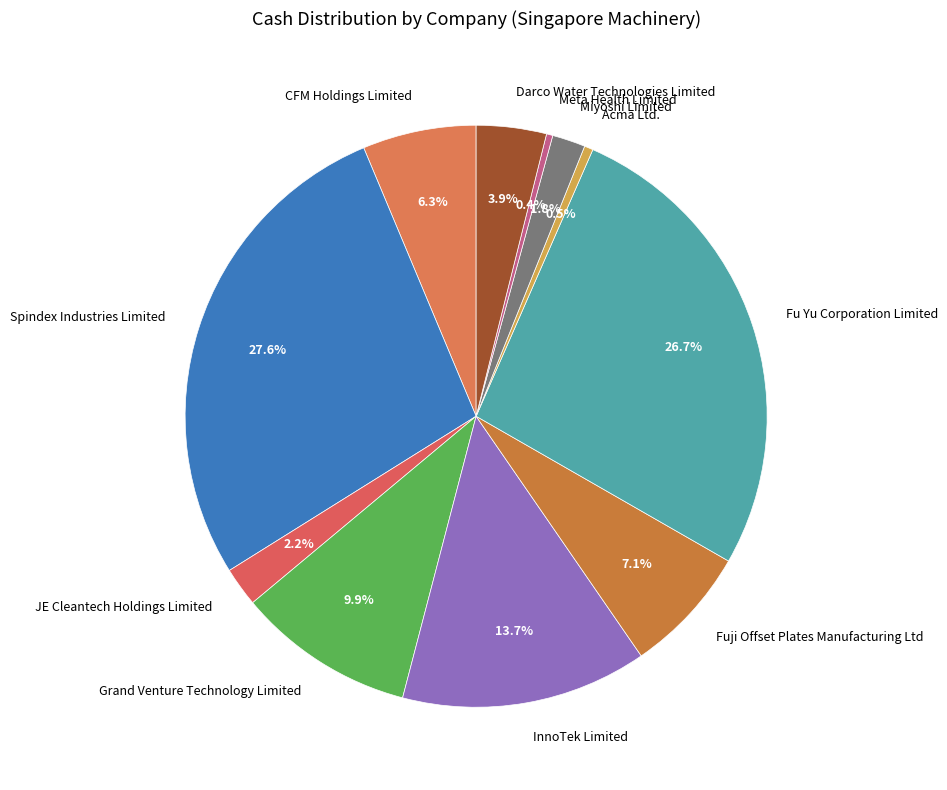

Combined, do Acma Ltd. and Fuji Offset Plates Manufacturing Ltd account for over 50%?

No